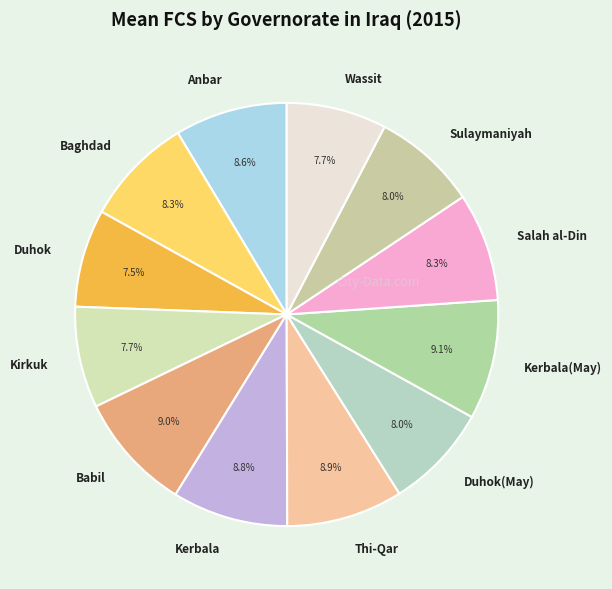

What percentage is NOT represented by Kerbala(May)?

90.9%